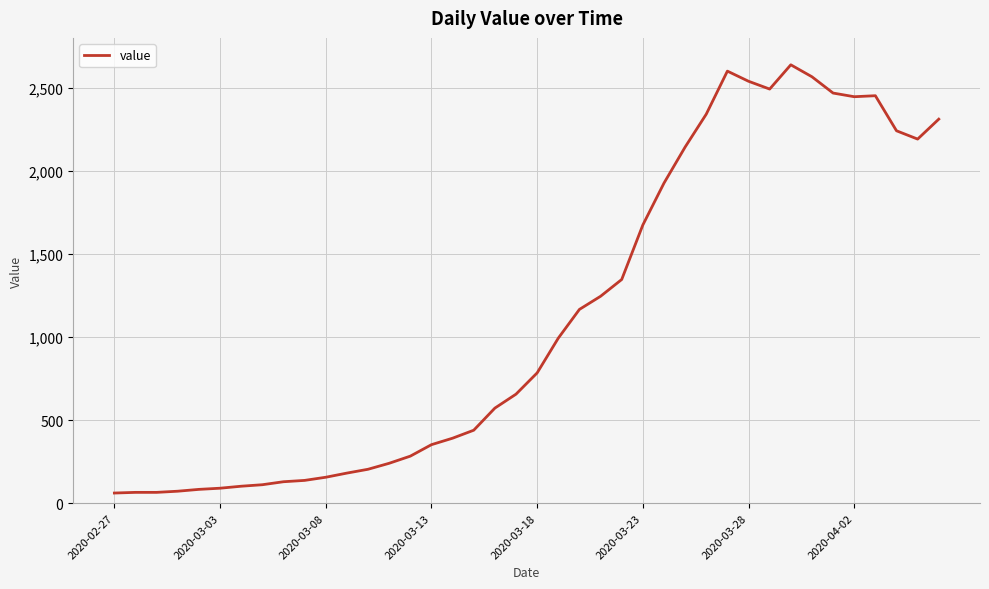

What is the average value?

1124